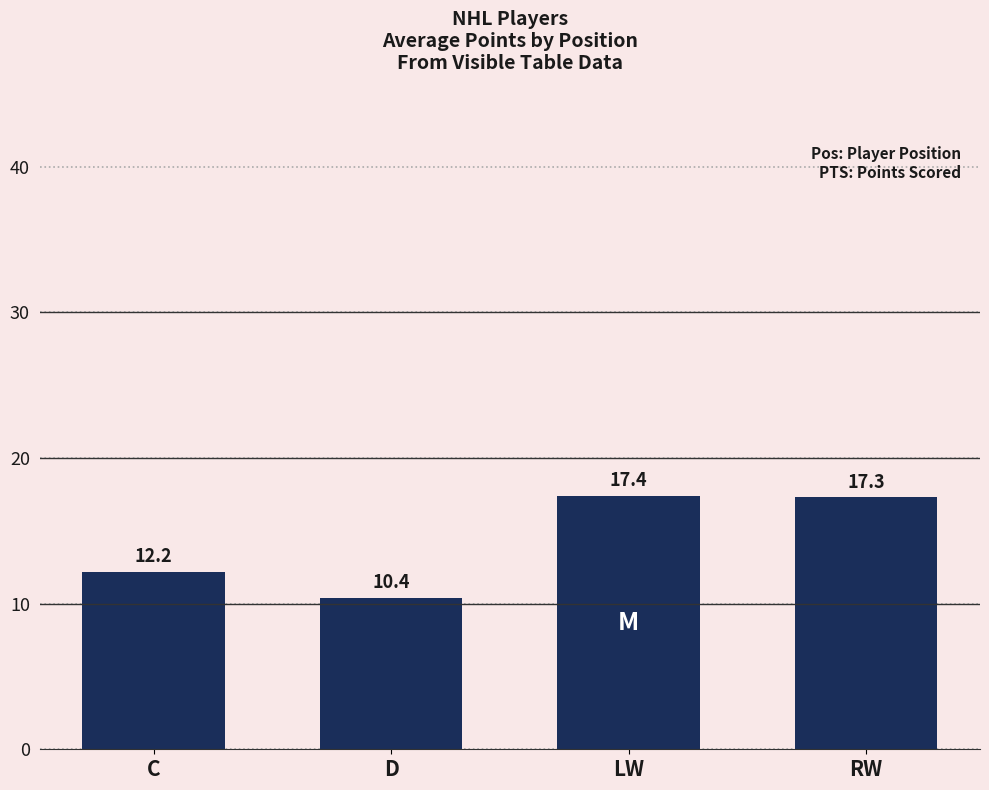

What is the smallest value displayed?

10.4